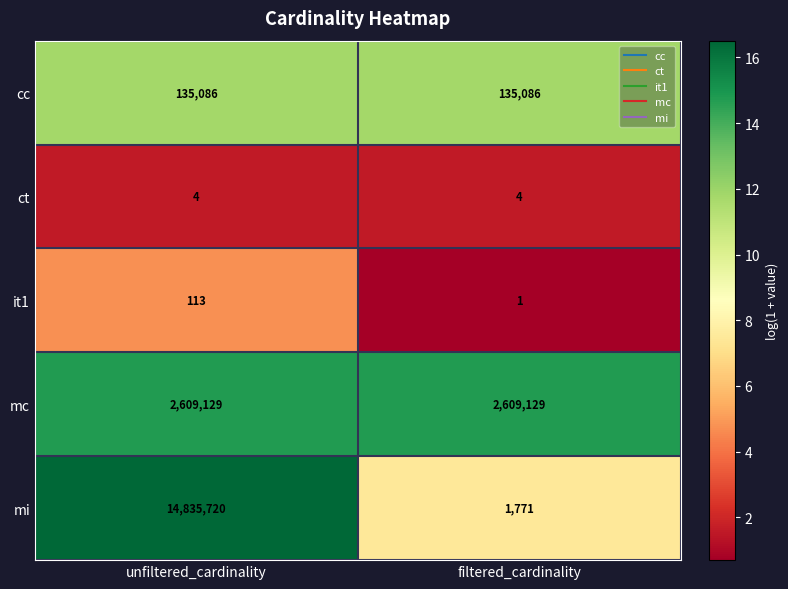

Reading left to right, transcribe all the data shown in this chart.

cc: unfiltered_cardinality=135086	filtered_cardinality=135086
ct: unfiltered_cardinality=4	filtered_cardinality=4
it1: unfiltered_cardinality=113	filtered_cardinality=1
mc: unfiltered_cardinality=2609129	filtered_cardinality=2609129
mi: unfiltered_cardinality=14835720	filtered_cardinality=1771